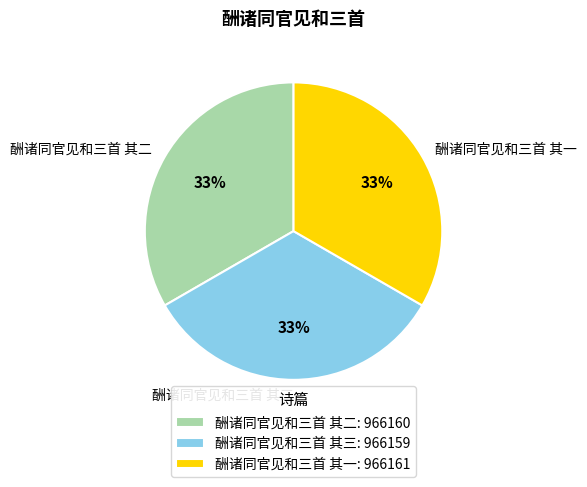

Count the number of slices in the pie.

3